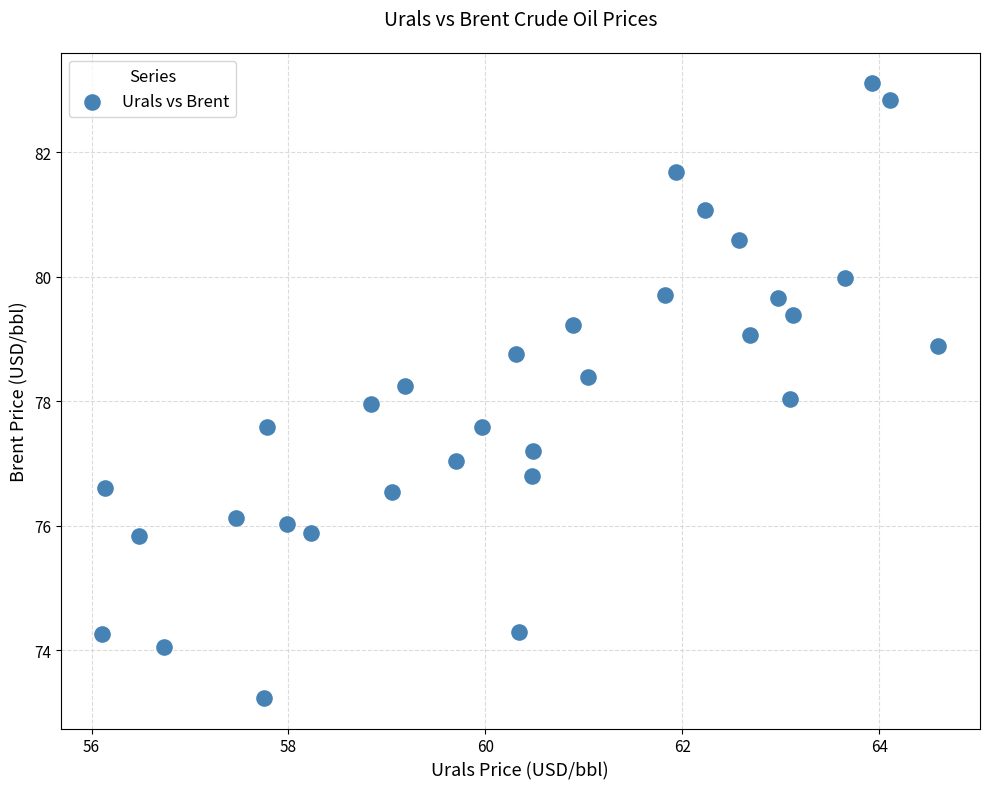

What is the range of X values (max minus min)?

8.5